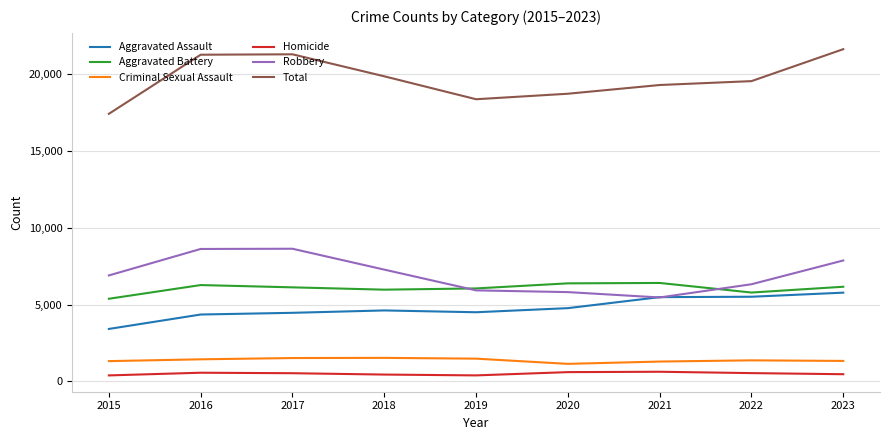

What is the highest value of the Homicide series?

632